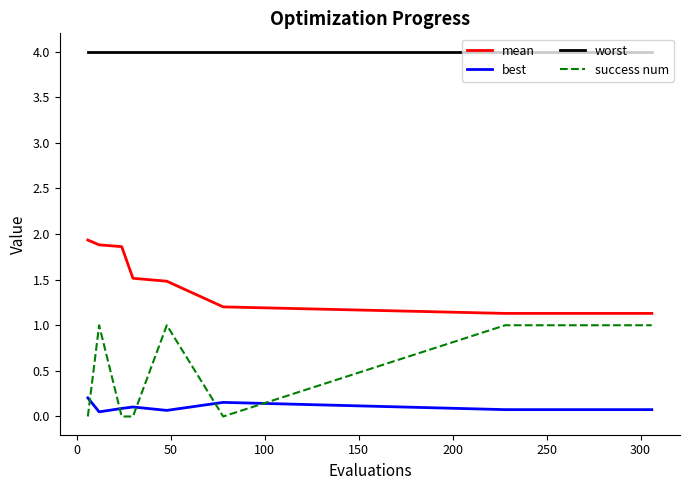

How many intersections are there between success num and best?

5